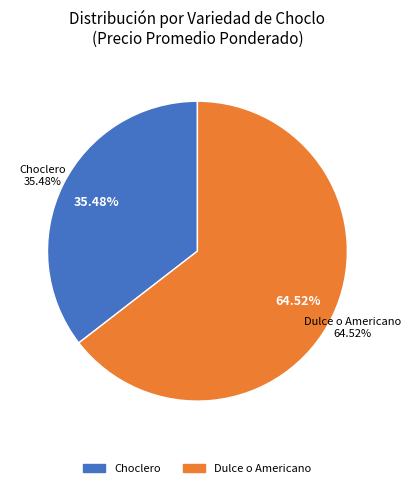

Is the sum of Dulce o Americano and Choclero greater than half?

Yes